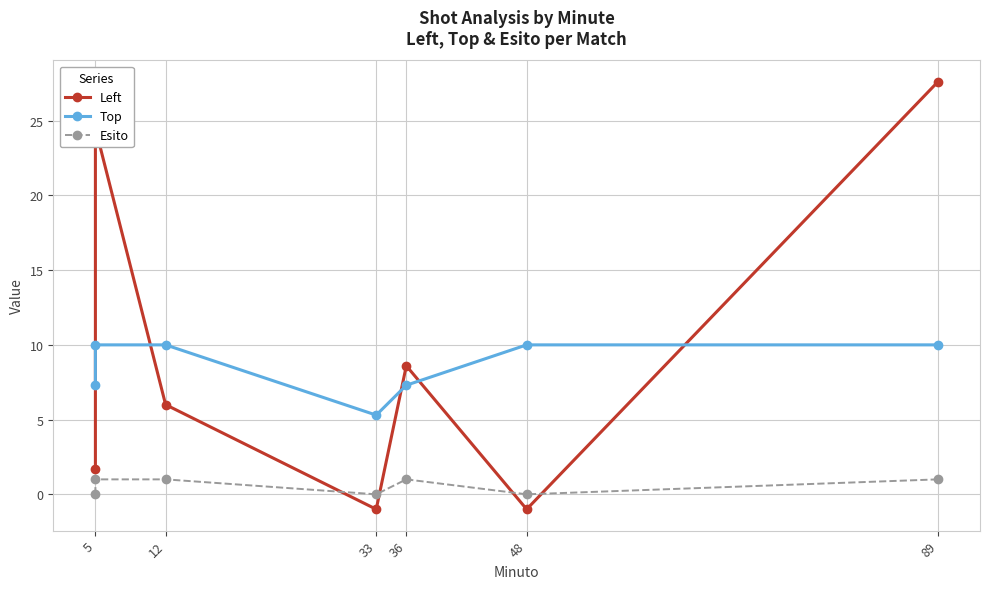

True or false: Esito and Top cross at least once.

False